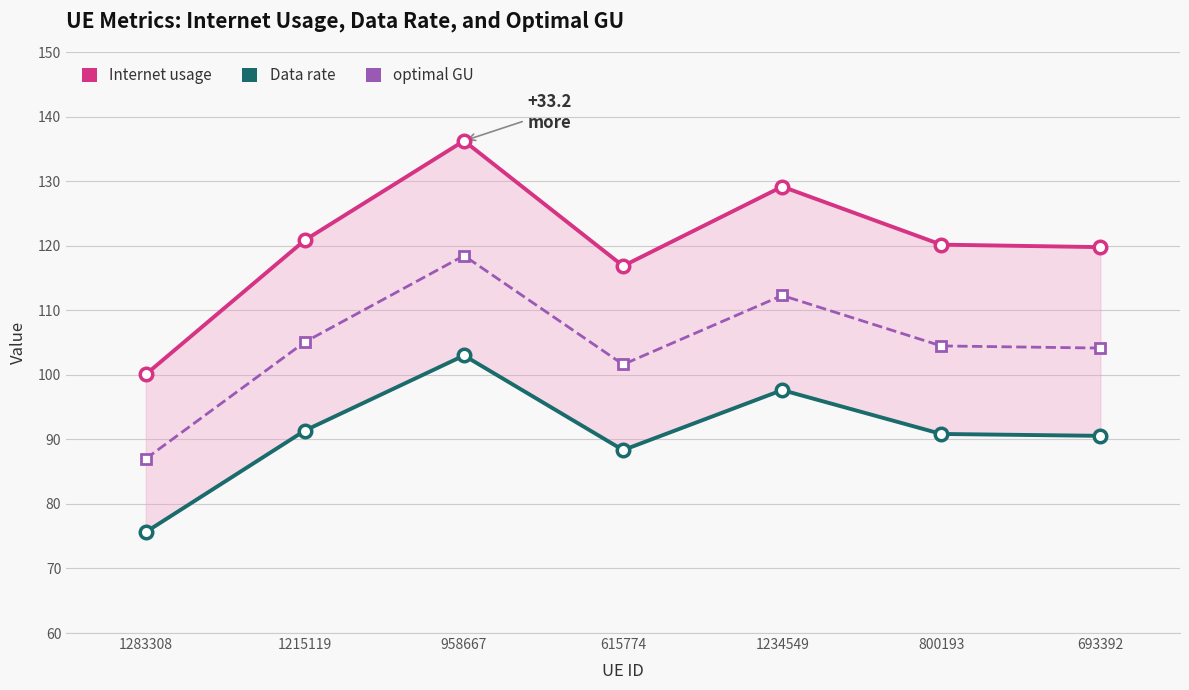

At 958667, list the series in order from smallest to largest.

Data rate, optimal GU, Internet usage